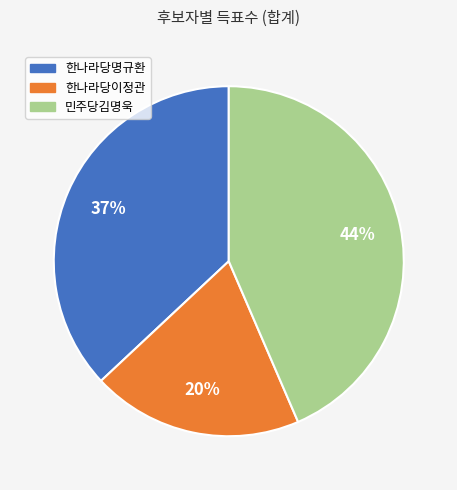

How many segments does this pie chart have?

3